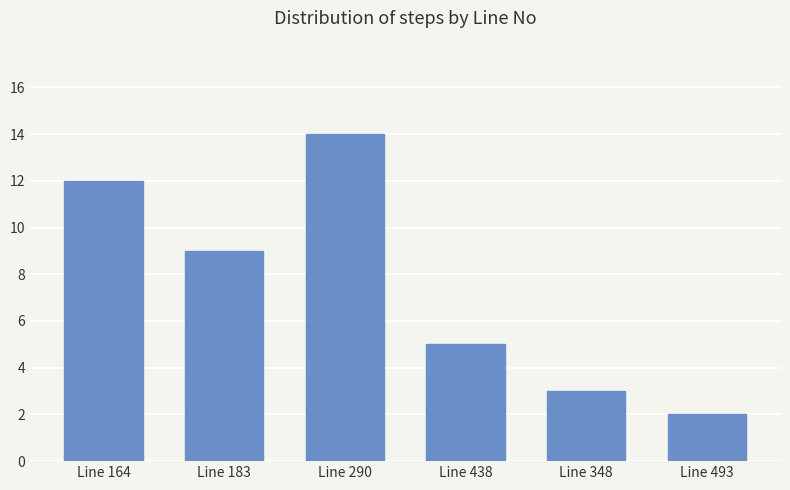

Reading left to right, transcribe all the data shown in this chart.

Line 164=12	Line 183=9	Line 290=14	Line 438=5	Line 348=3	Line 493=2